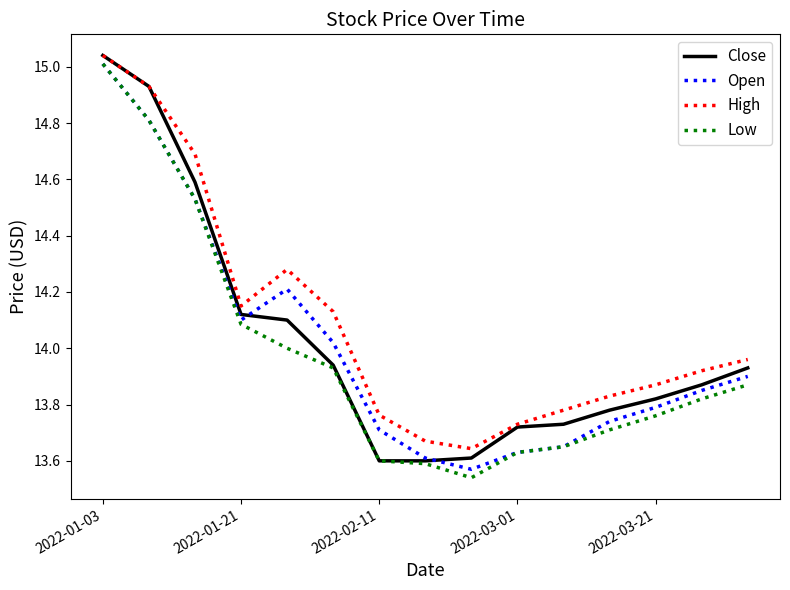

Which series has the largest total across all categories?

High